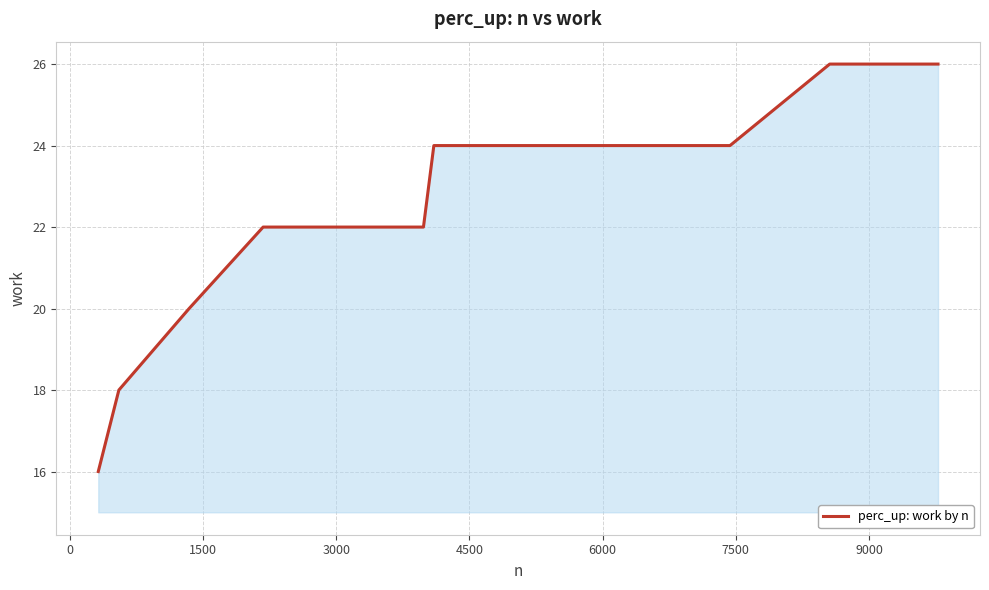

Count the values in the range 22 to 24.

14